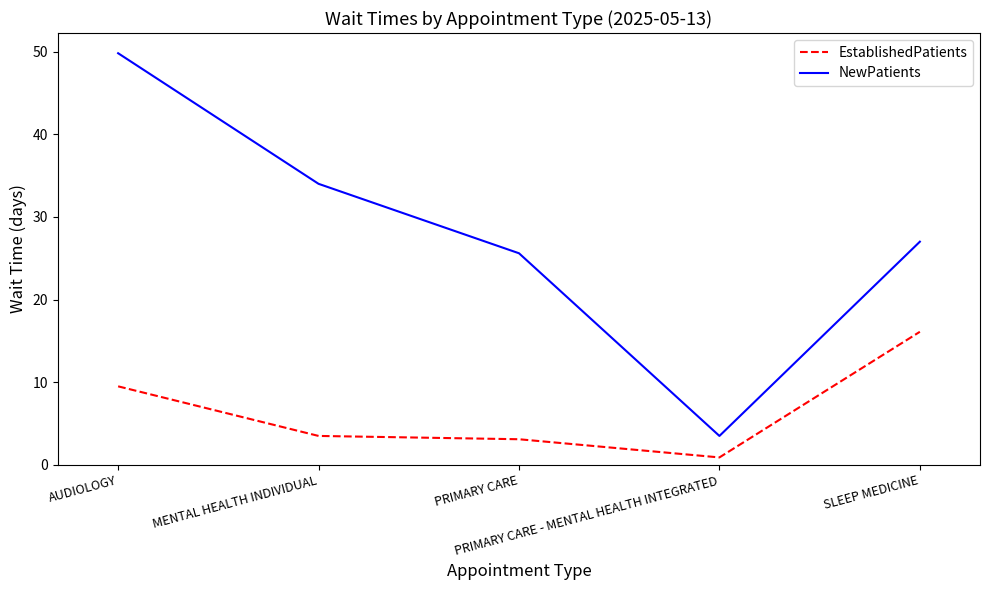

In NewPatients, how many points are lower than both neighbors (excluding endpoints)?

1